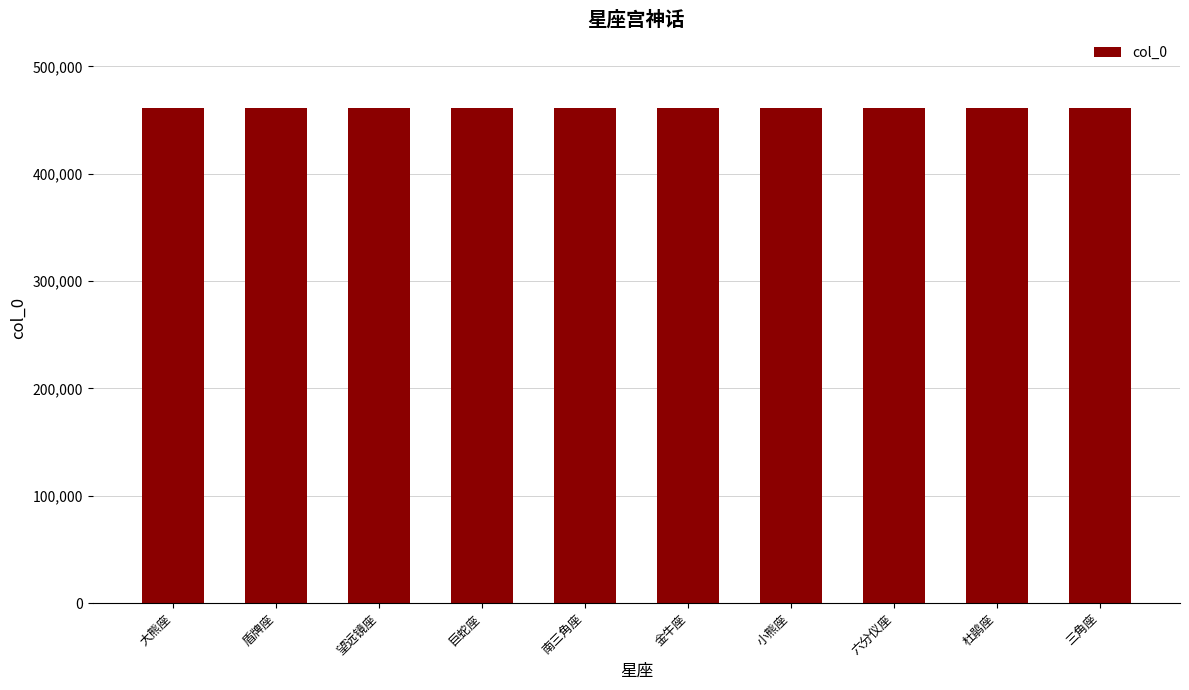

What is the minimum value shown in the chart?

461330